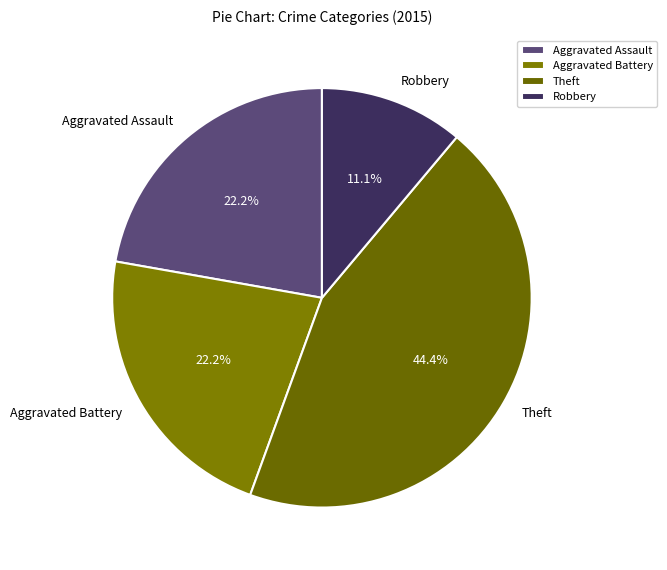

What percentage is NOT represented by Robbery?

88.9%